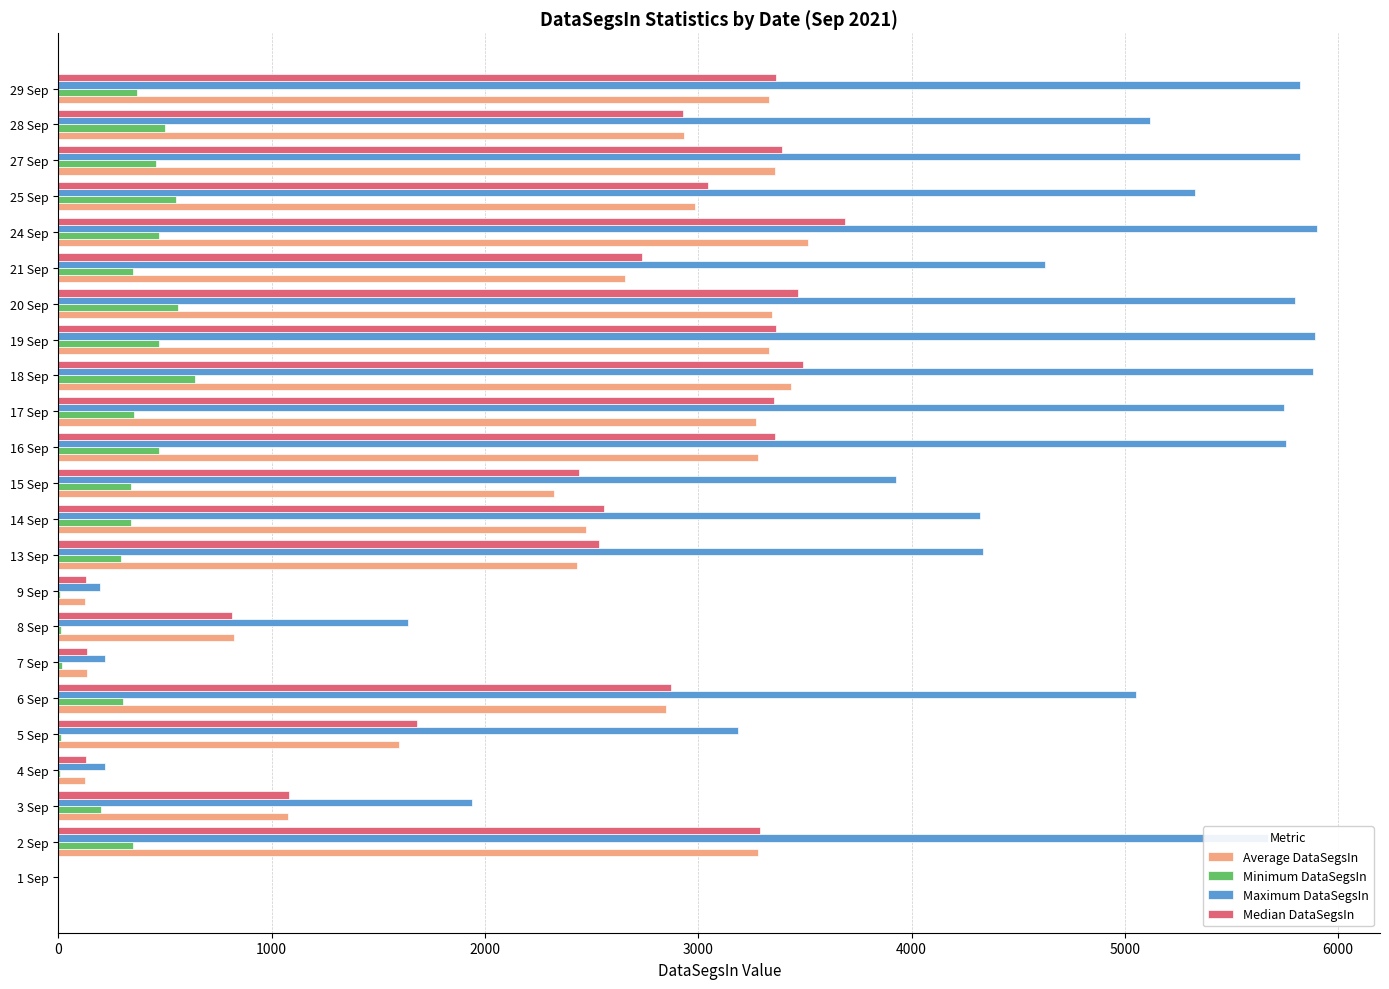

The value of Maximum DataSegsIn at 3 Sep is 1304.3. True or false?

False